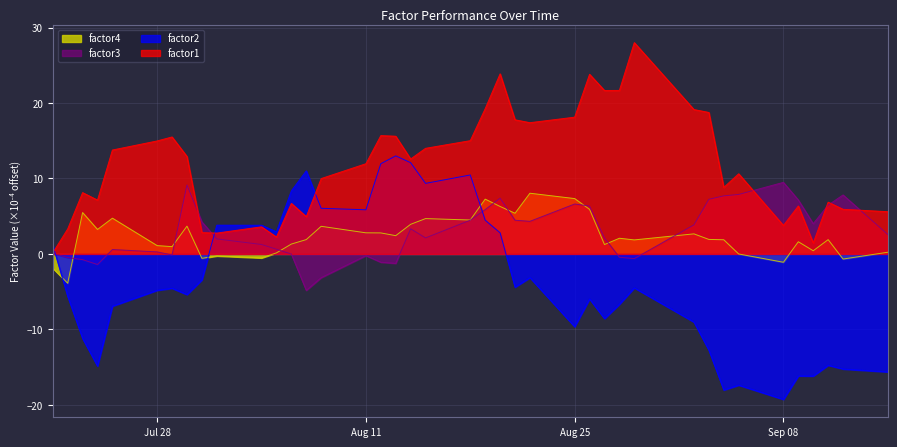

What is the greatest value displayed?

28.0